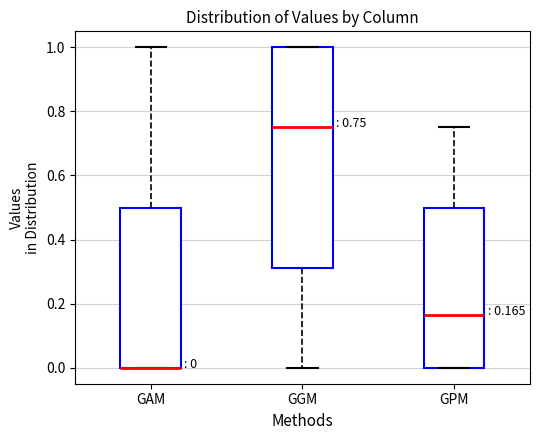

Comparing the boxes themselves (not the whiskers), which one is the tallest?

GGM